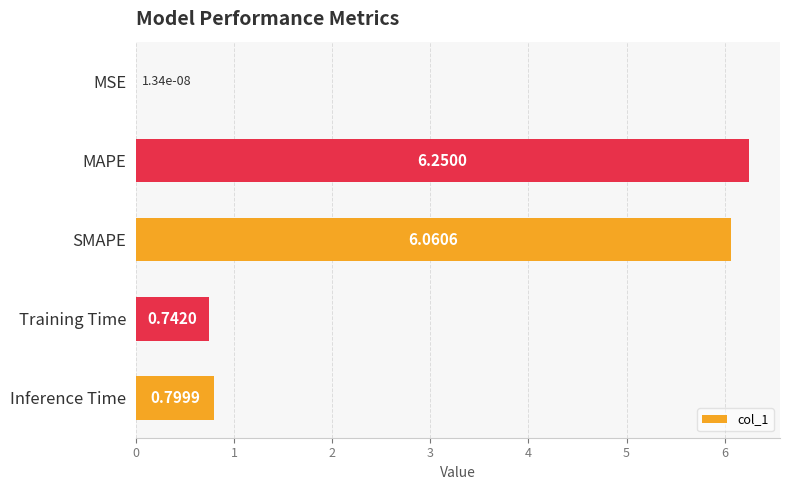

At which label is the value closest to 3?

Inference Time